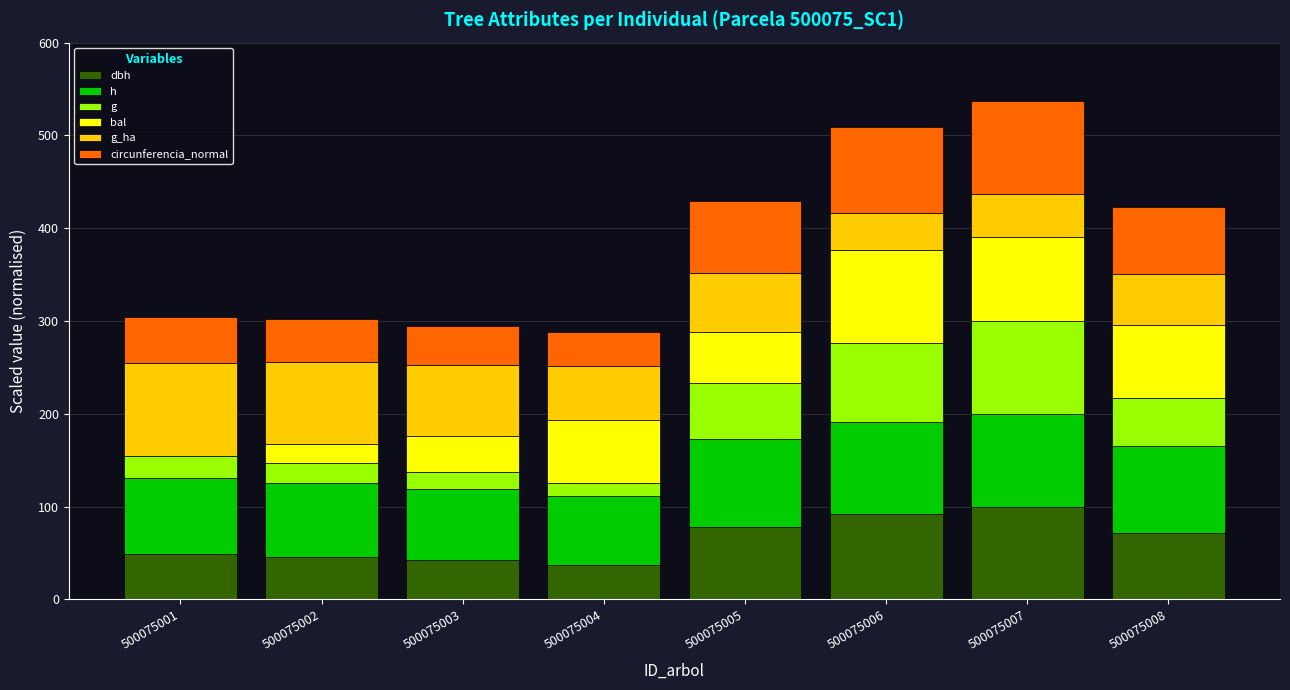

What is the sum of the g values at 500075002 and 500075001?

45.1